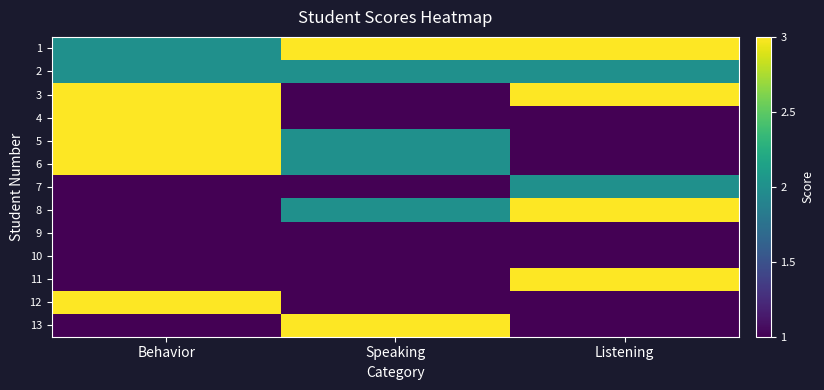

Reading left to right, list all the values displayed in this chart.

1: Behavior=2	Speaking=3	Listening=3
2: Behavior=2	Speaking=2	Listening=2
3: Behavior=3	Speaking=1	Listening=3
4: Behavior=3	Speaking=1	Listening=1
5: Behavior=3	Speaking=2	Listening=1
6: Behavior=3	Speaking=2	Listening=1
7: Behavior=1	Speaking=1	Listening=2
8: Behavior=1	Speaking=2	Listening=3
9: Behavior=1	Speaking=1	Listening=1
10: Behavior=1	Speaking=1	Listening=1
11: Behavior=1	Speaking=1	Listening=3
12: Behavior=3	Speaking=1	Listening=1
13: Behavior=1	Speaking=3	Listening=1